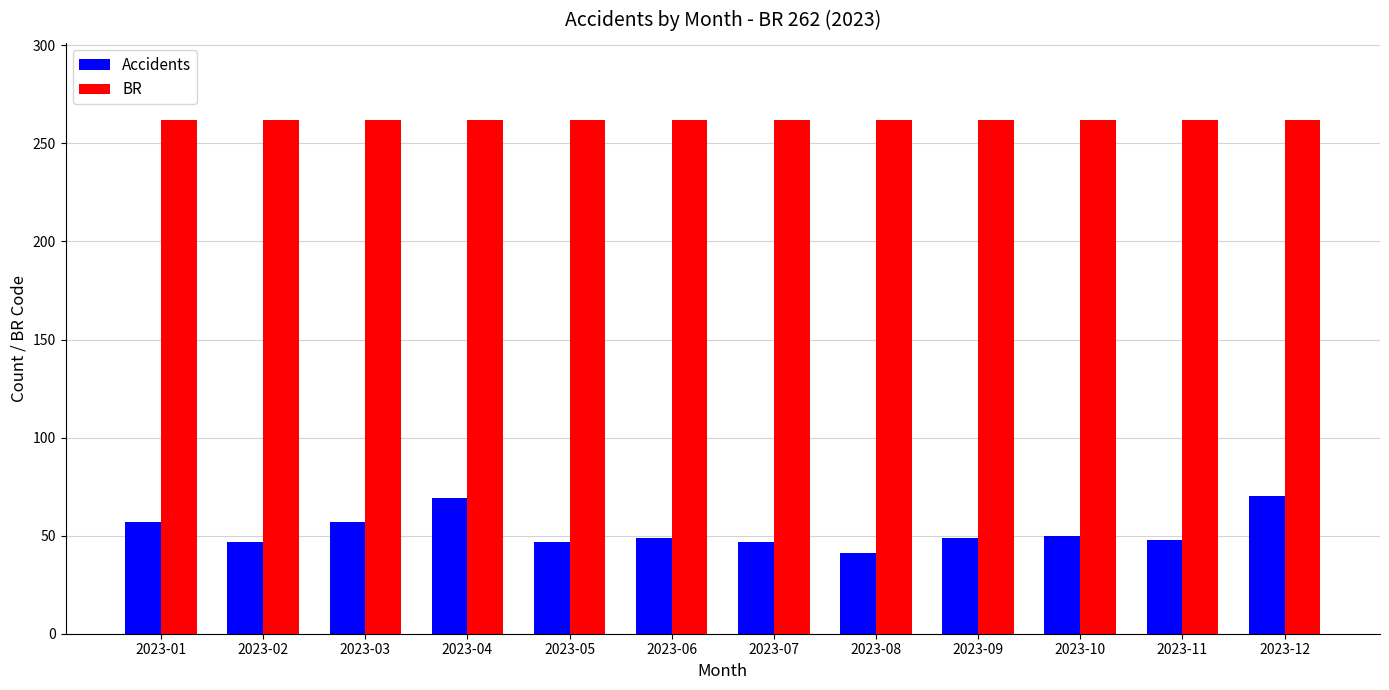

What is the value of the BR bar at the 1st from the left?

262